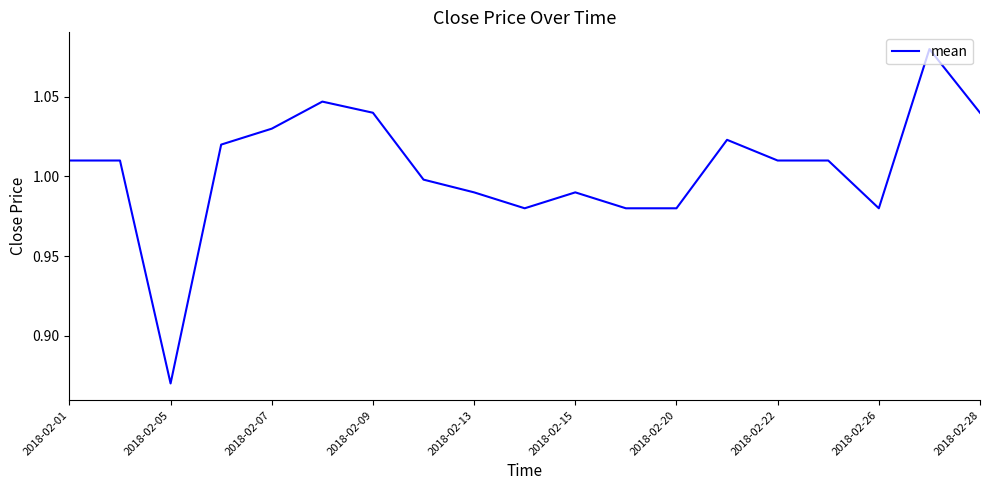

Is this an area chart (filled region under the line)?

No